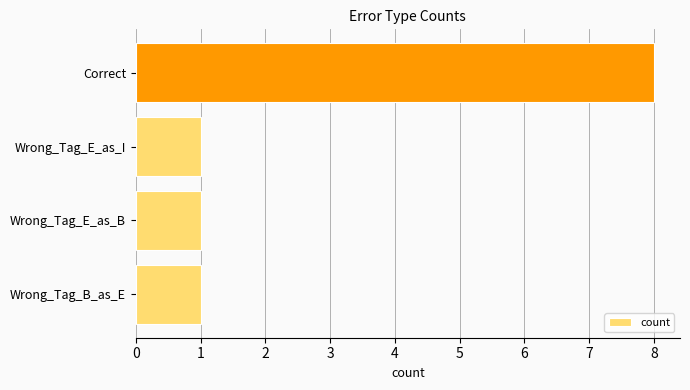

Reading top to bottom, extract all data points from this chart.

Correct=8	Wrong_Tag_E_as_I=1	Wrong_Tag_E_as_B=1	Wrong_Tag_B_as_E=1